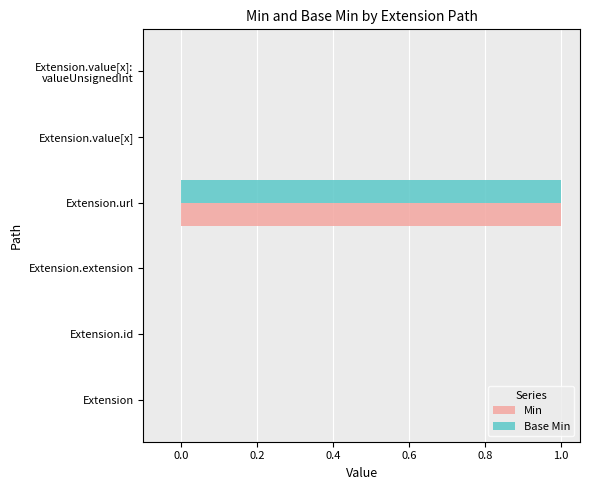

At which category is the sum across all series the highest?

Extension.url